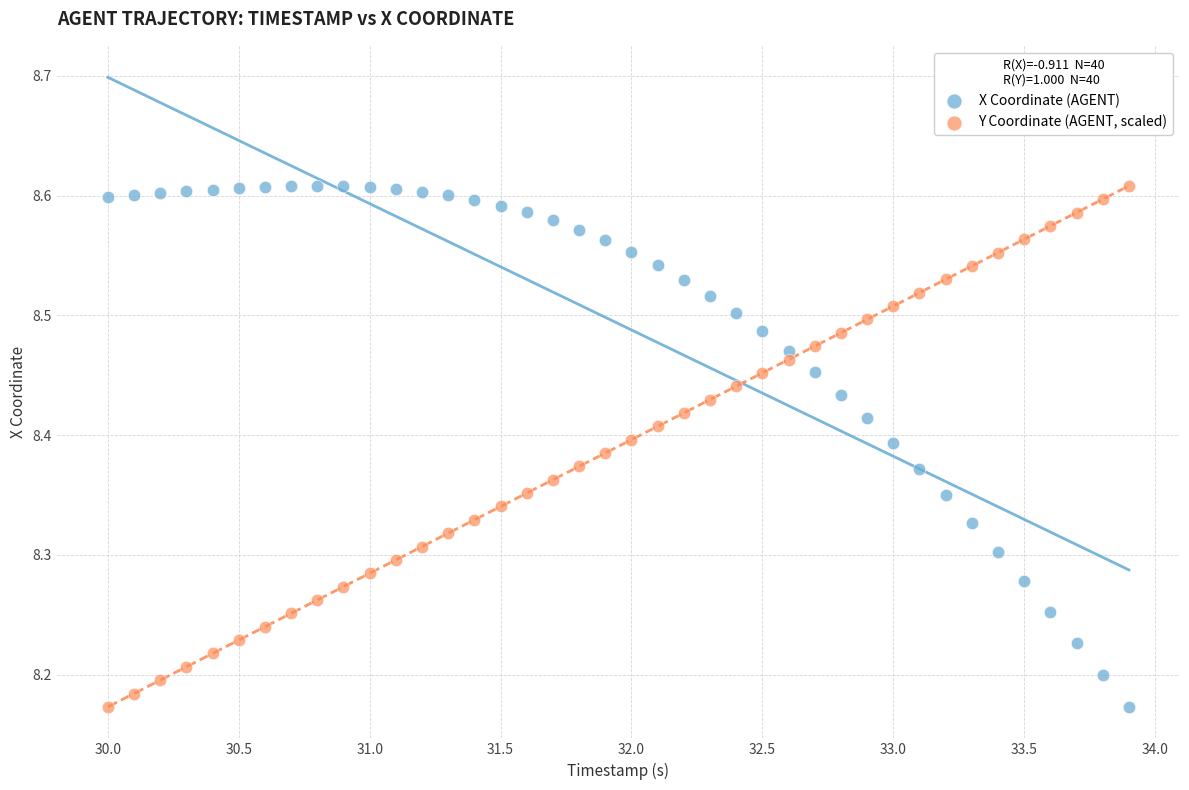

What is the X range (max minus min) for the scatter plot?

3.9